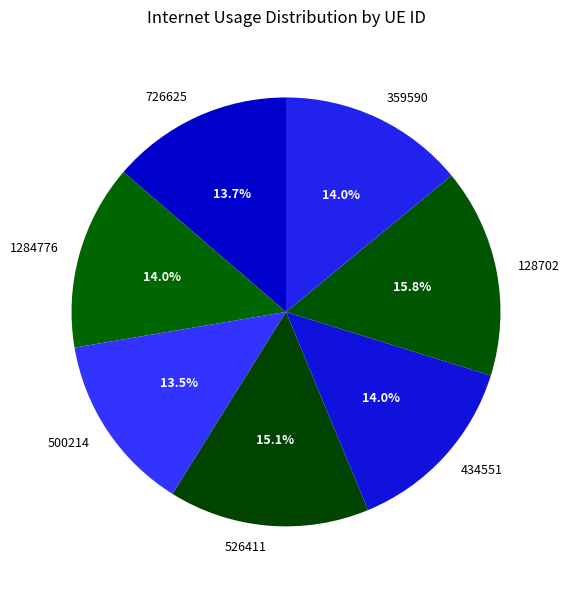

Count the number of slices in the pie.

7